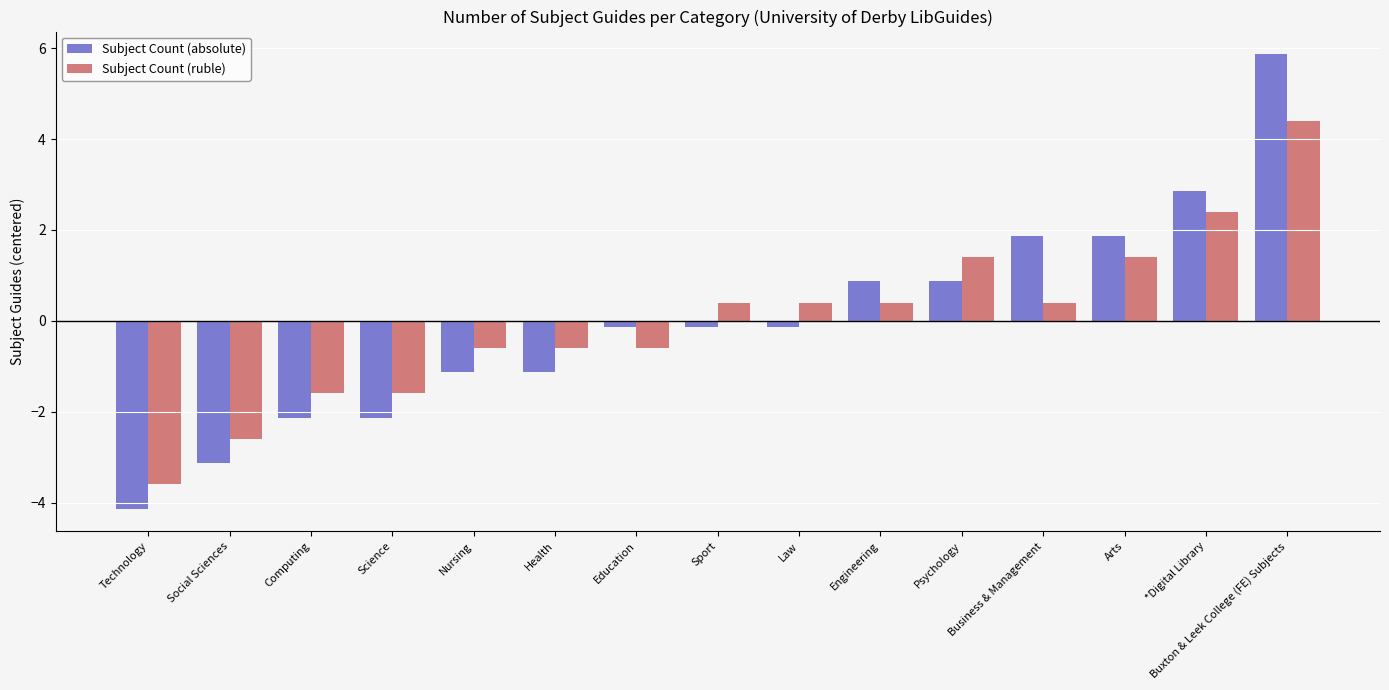

List the series in order of their peak value, lowest first.

Subject Count (ruble), Subject Count (absolute)